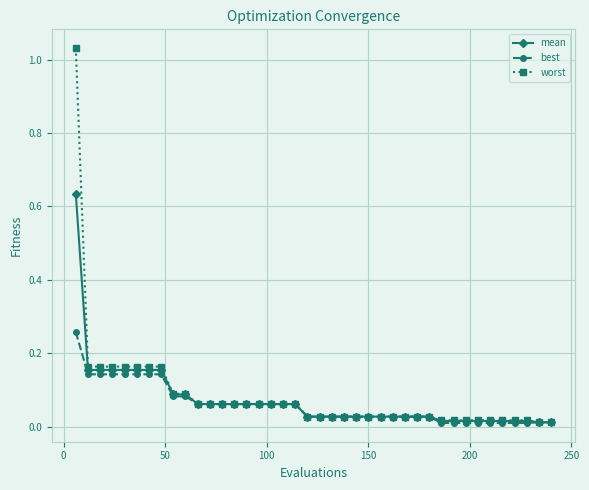

Rank the series by their maximum value, from highest to lowest.

worst, mean, best